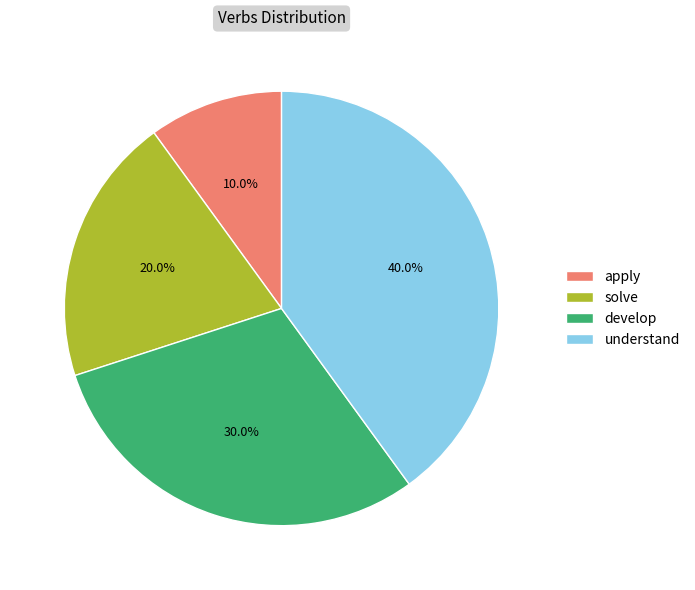

Rank the categories by value from lowest to highest.

apply, solve, develop, understand